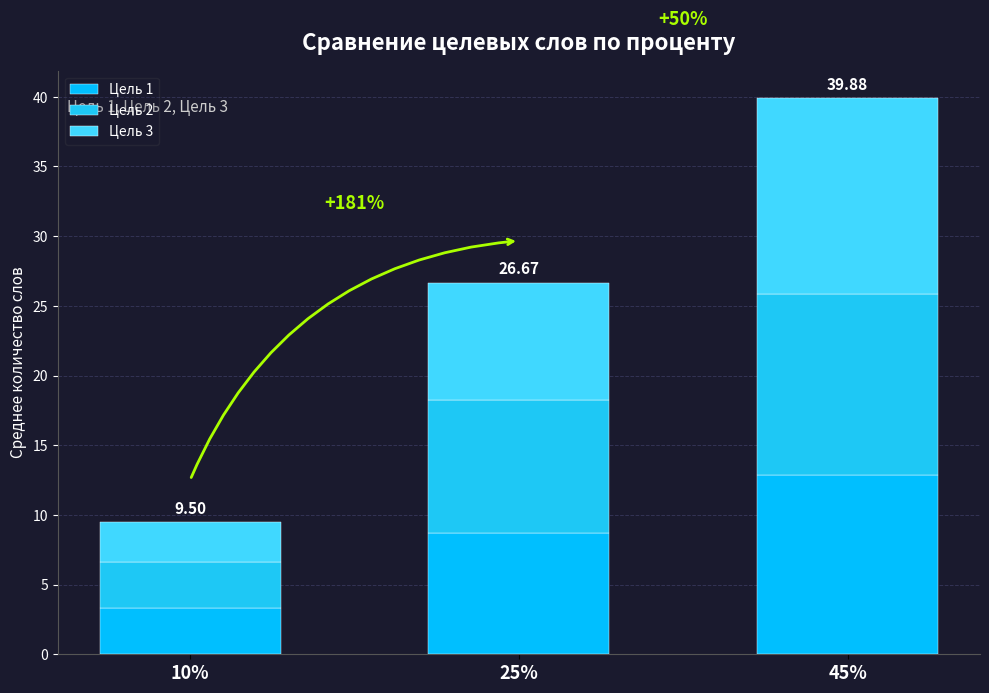

What are all the series names shown in the legend?

Цель 1, Цель 2, Цель 3